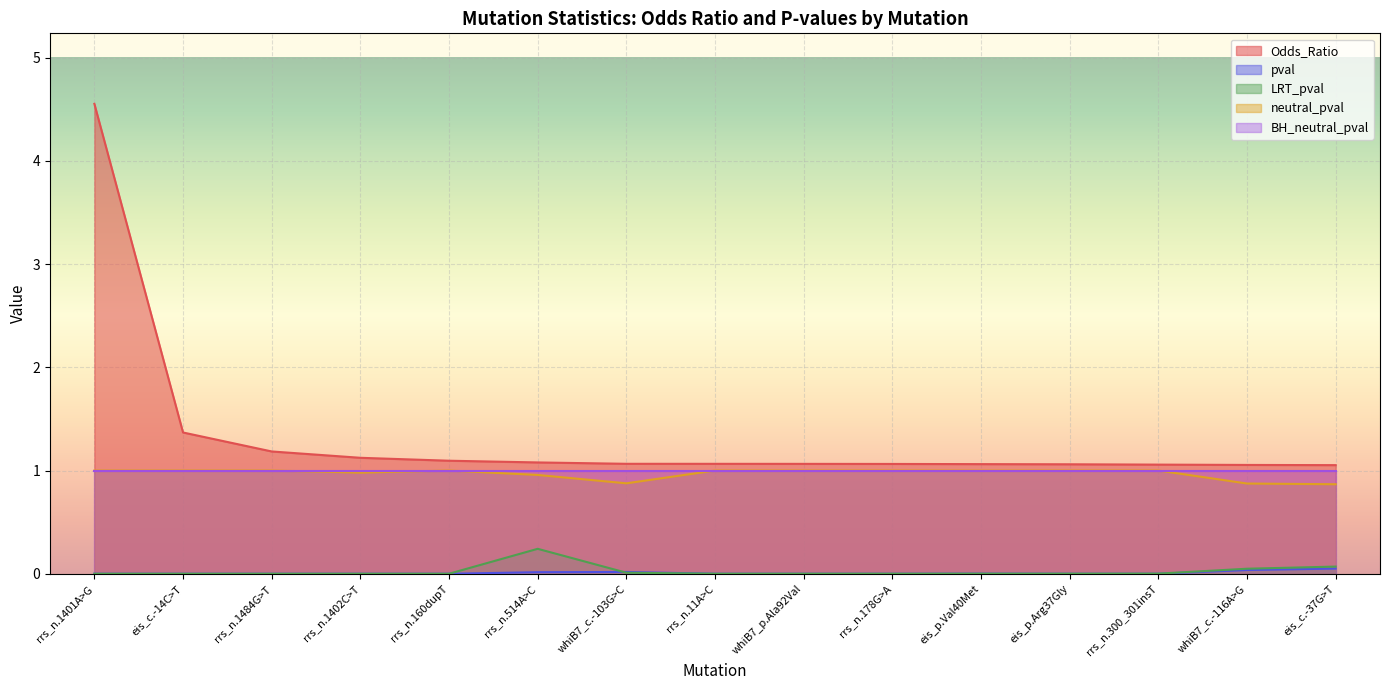

At how many categories does at least one series exceed 3?

1